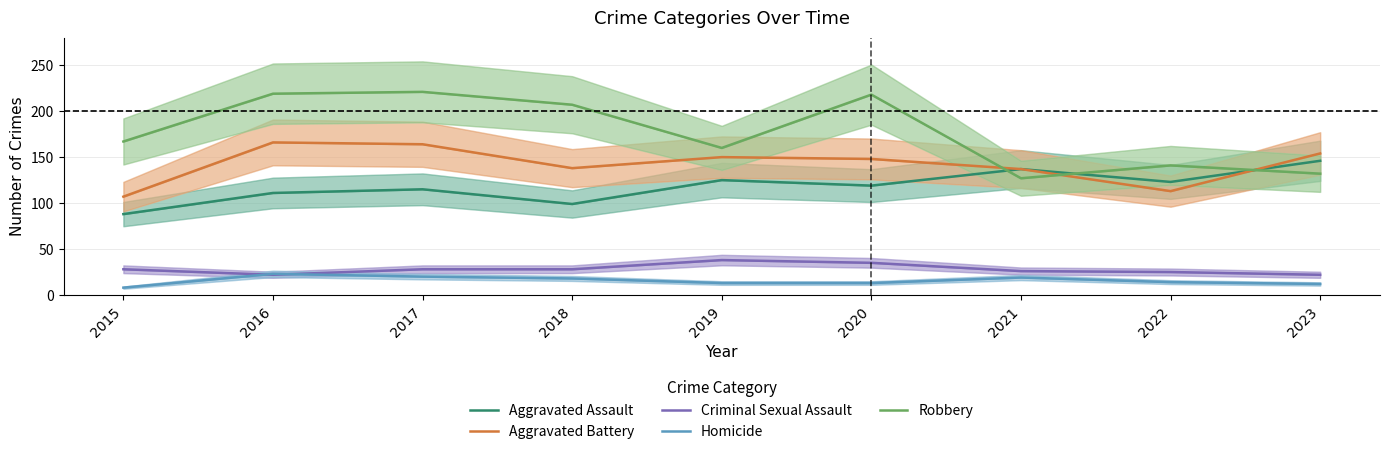

Reading left to right, list all the values displayed in this chart.

Aggravated Assault: 88	111	115	99	125	119	137	123	146
Aggravated Battery: 107	166	164	138	150	148	137	113	154
Criminal Sexual Assault: 28	22	28	28	38	35	26	25	22
Homicide: 8	23	20	18	13	13	19	14	12
Robbery: 167	219	221	207	160	218	127	141	132